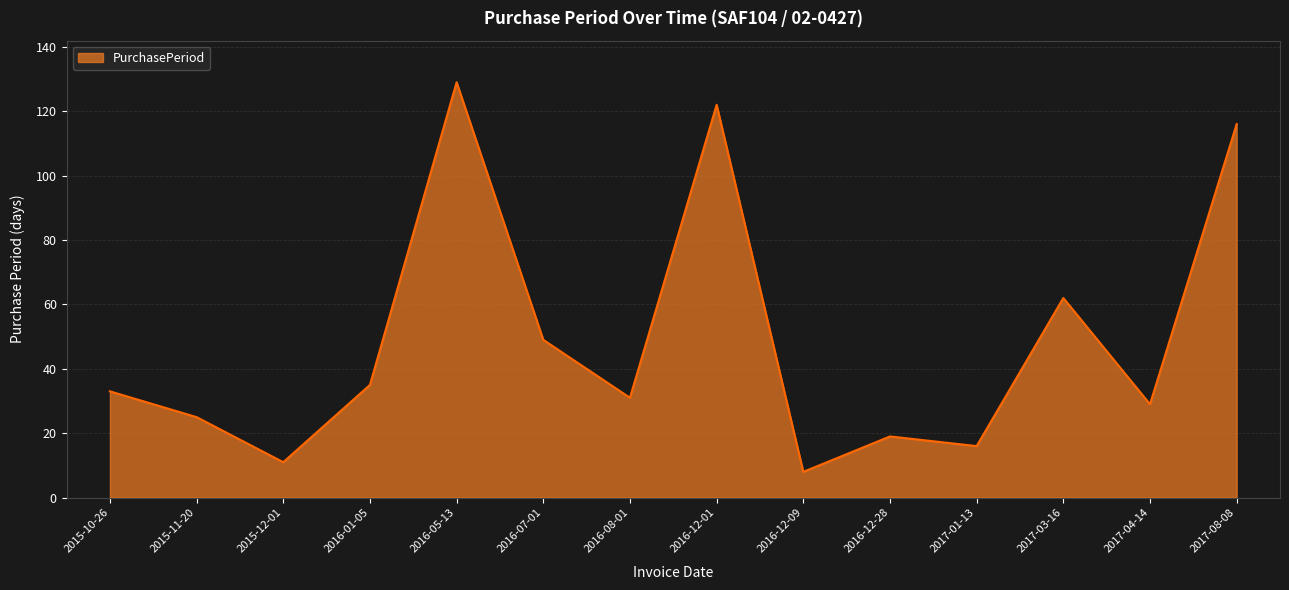

True or false: there are more than 0 points higher than both neighbors.

True